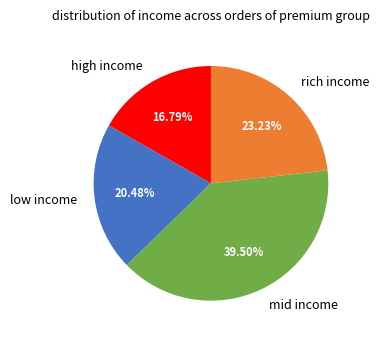

Rank the categories by value from lowest to highest.

high income, low income, rich income, mid income